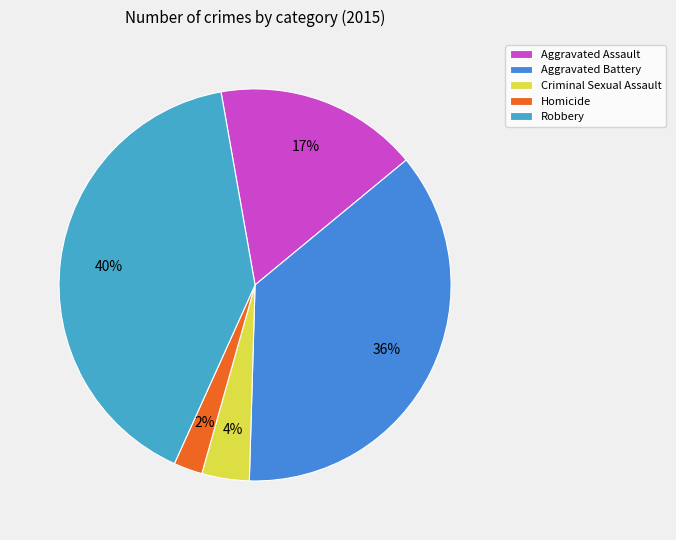

Rank the categories by value from lowest to highest.

Homicide, Criminal Sexual Assault, Aggravated Assault, Aggravated Battery, Robbery